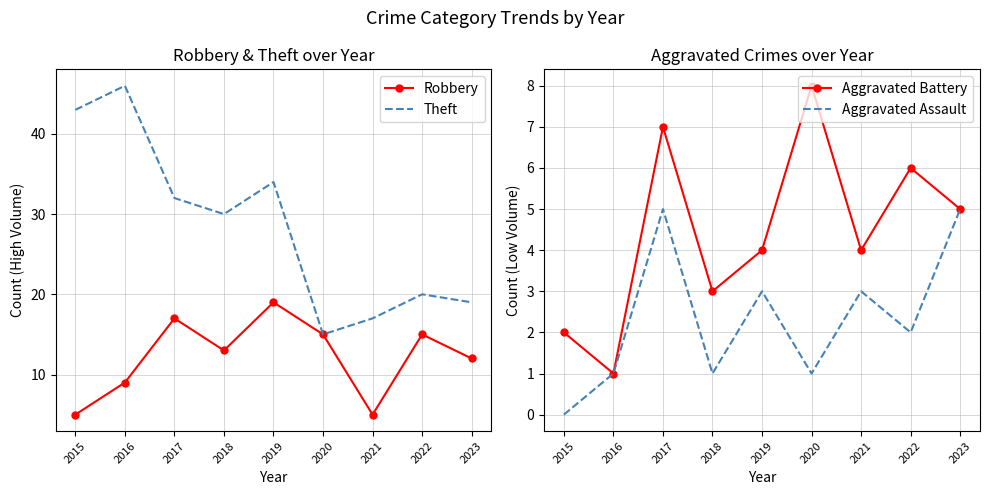

What is the sum of all Robbery values?

110